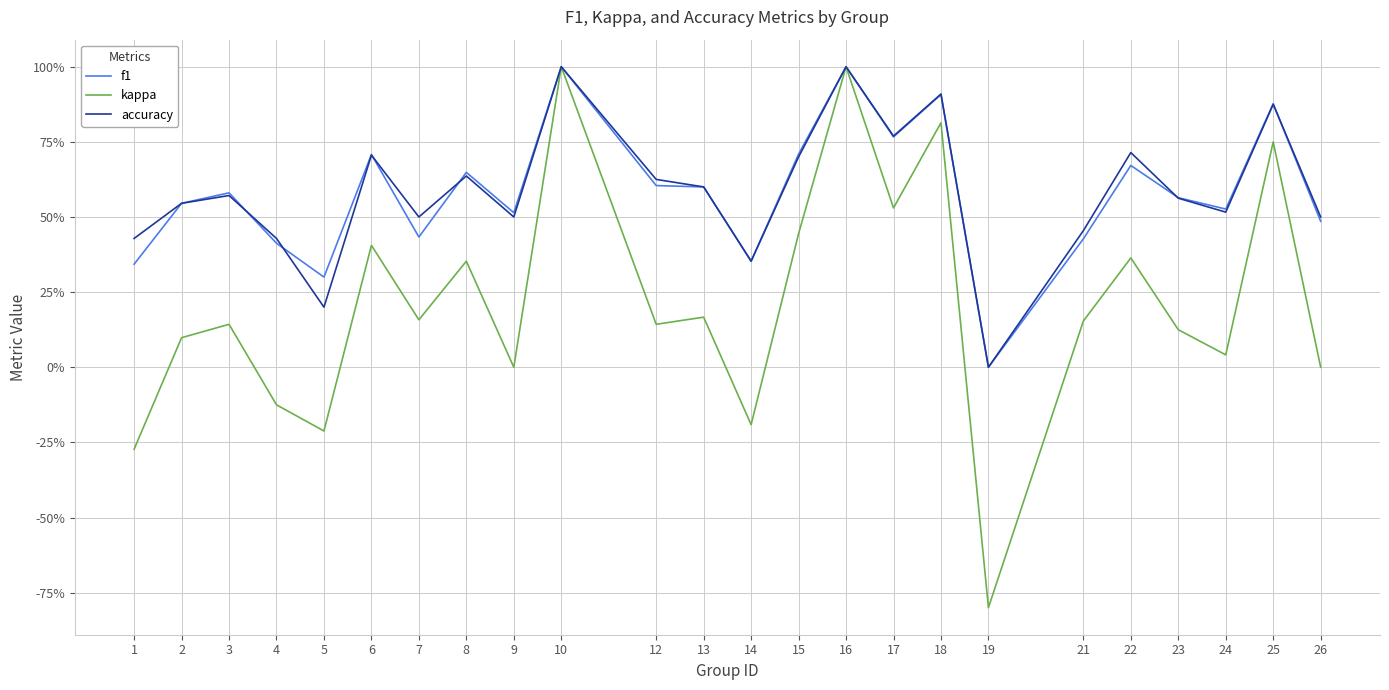

Reading left to right, what are all the values shown in this chart?

f1: 0.3	0.5	0.6	0.4	0.3	0.7	0.4	0.6	0.5	1.0	0.6	0.6	0.4	0.7	1.0	0.8	0.9	0.0	0.4	0.7	0.6	0.5	0.9	0.5
kappa: -0.3	0.1	0.1	-0.1	-0.2	0.4	0.2	0.4	0.0	1.0	0.1	0.2	-0.2	0.4	1.0	0.5	0.8	-0.8	0.2	0.4	0.1	0.0	0.8	0.0
accuracy: 0.4	0.5	0.6	0.4	0.2	0.7	0.5	0.6	0.5	1.0	0.6	0.6	0.4	0.7	1.0	0.8	0.9	0.0	0.5	0.7	0.6	0.5	0.9	0.5